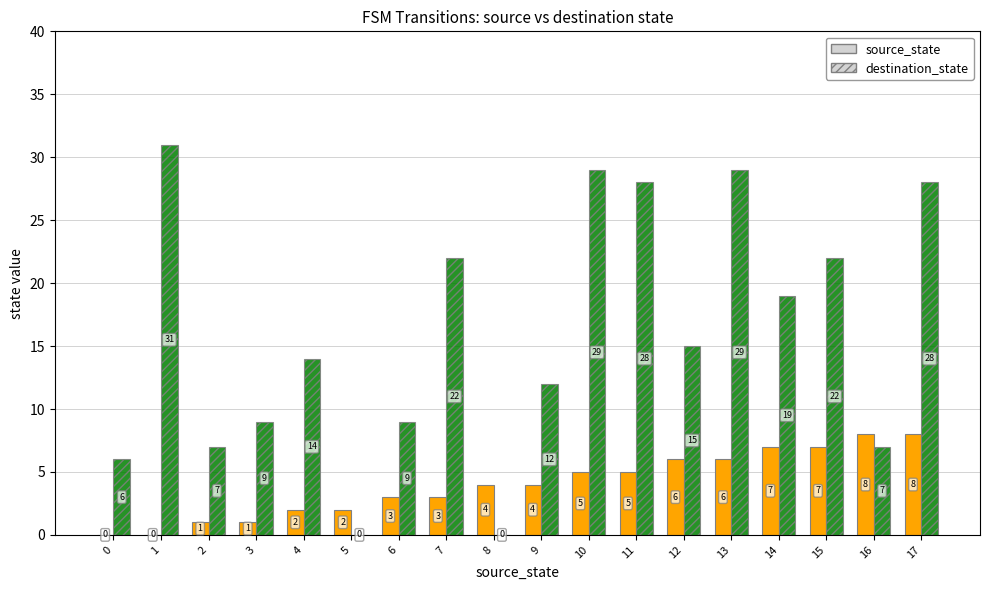

The value of source_state at 8 is 4. True or false?

True